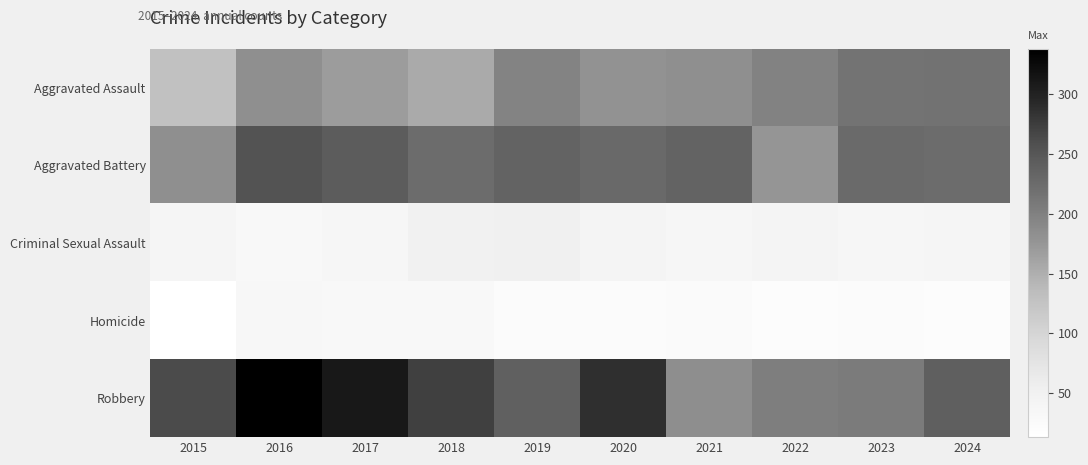

List the series in order of their peak value, highest first.

Robbery, Aggravated Battery, Aggravated Assault, Criminal Sexual Assault, Homicide